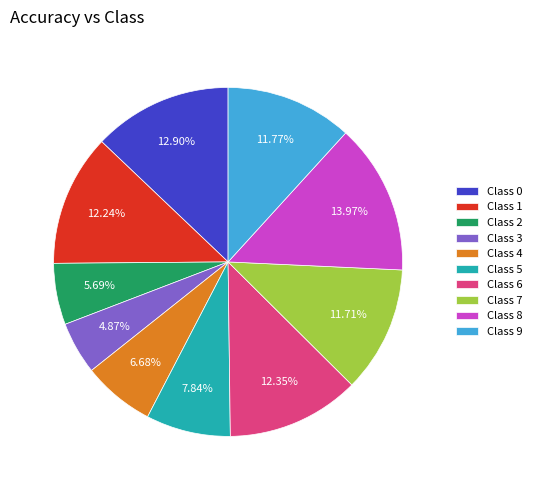

Is there any slice that represents more than half of the pie?

No